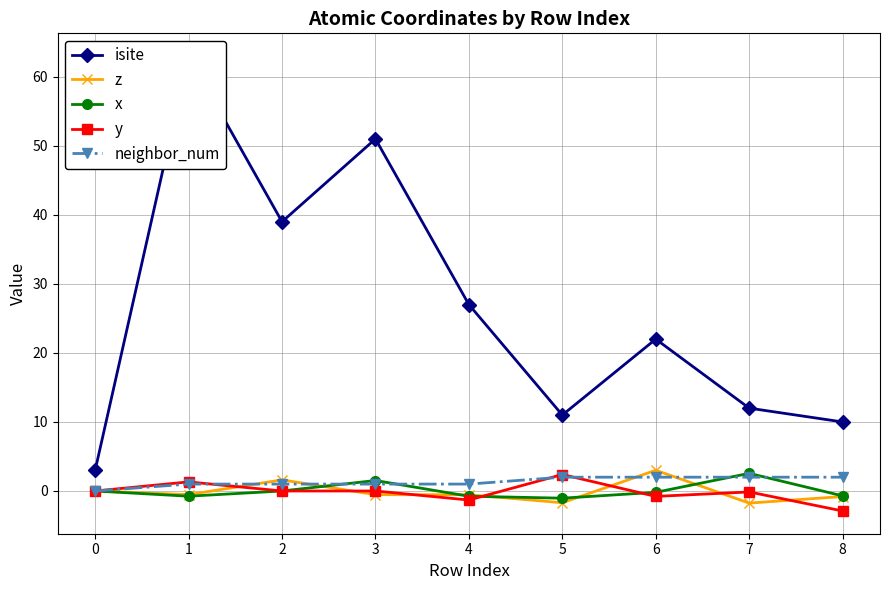

What is the difference between the highest and lowest values at 2?

39.0